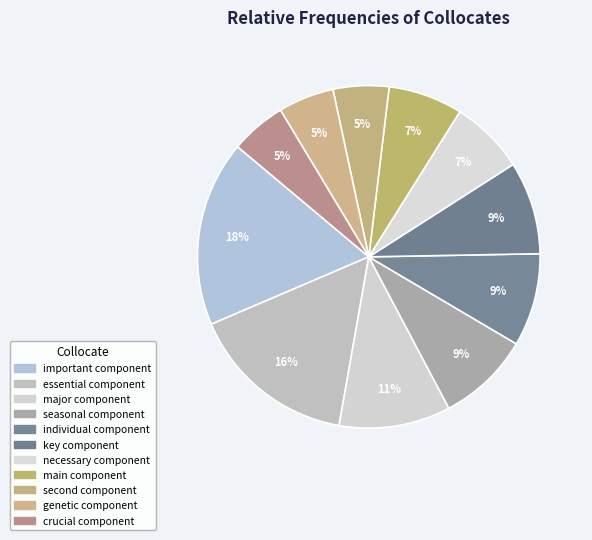

To the nearest percent, what is the difference between the individual component and essential component slice percentages?

7%